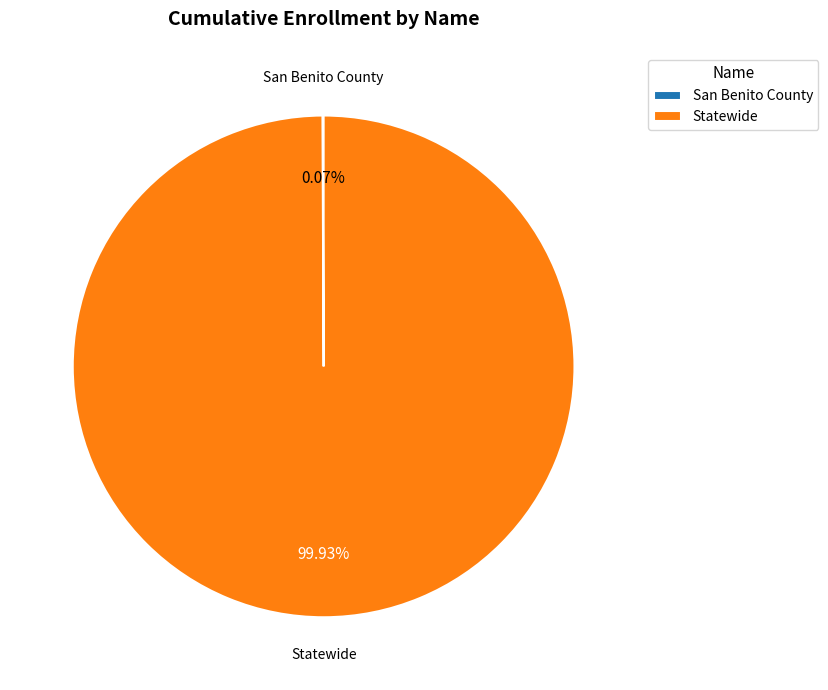

What is the largest slice in the pie chart?

Statewide